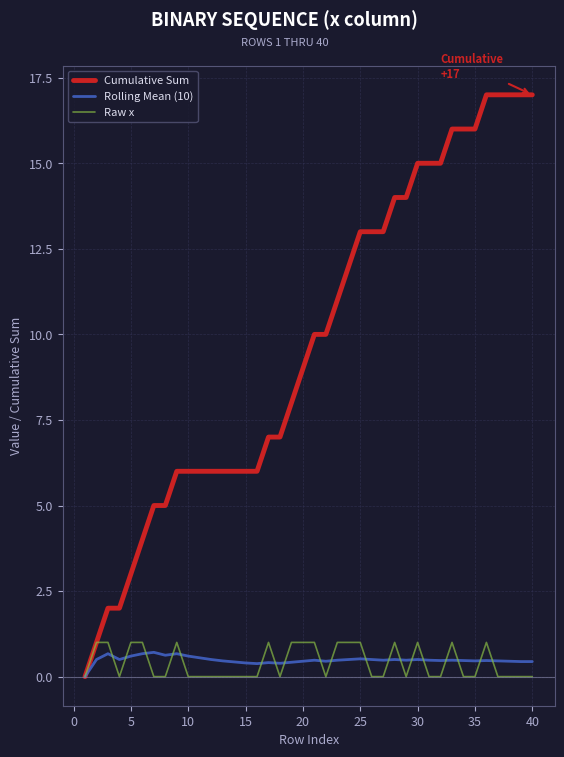

What is the highest value of the Raw x series?

1.0